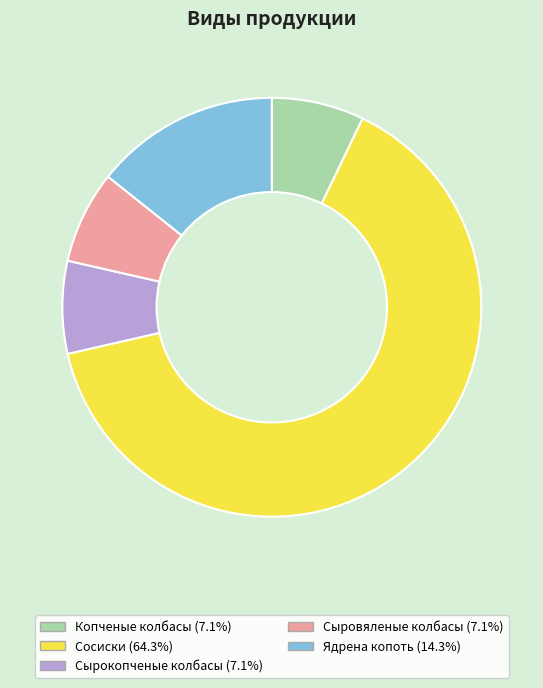

Do Копченые колбасы and Сосиски together represent more than half of the pie?

Yes